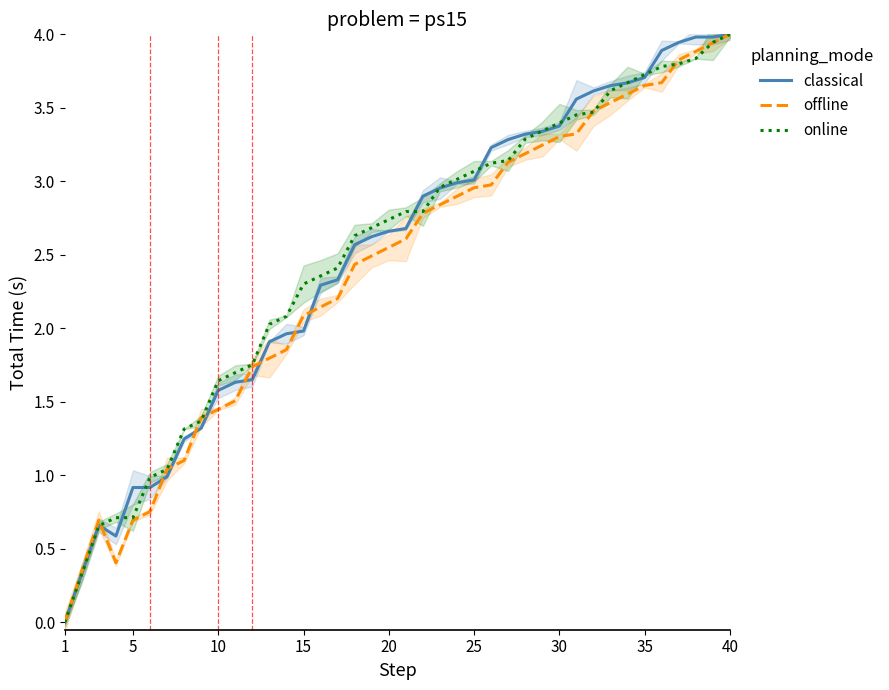

The value of online at 30 is 3.4. True or false?

True